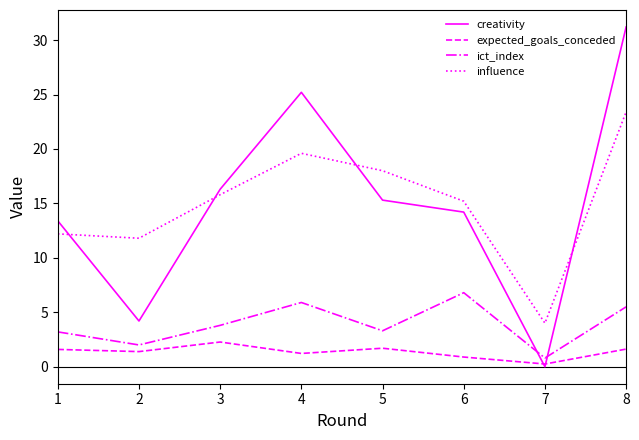

Which series has the widest spread of values?

creativity